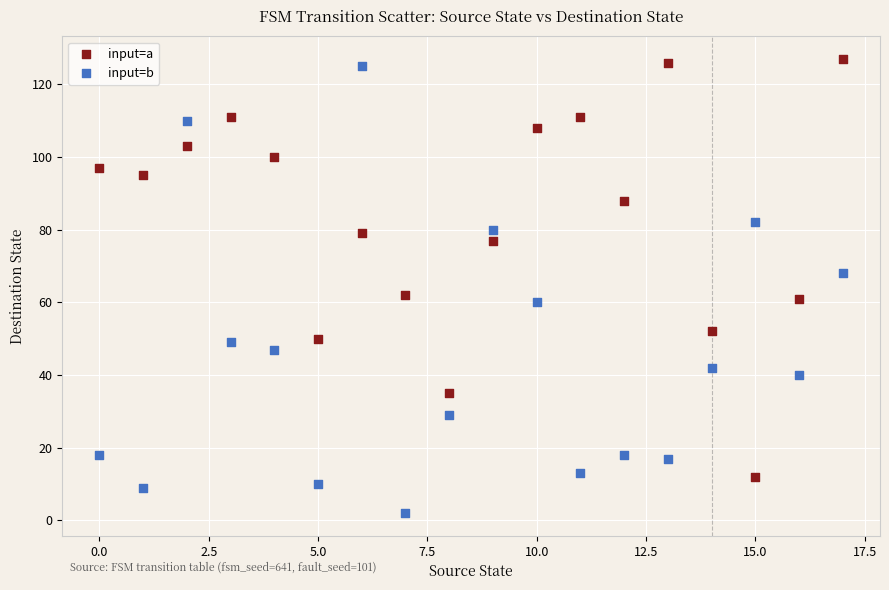

Across all data points, what is the range of Y values (max minus min)?

125